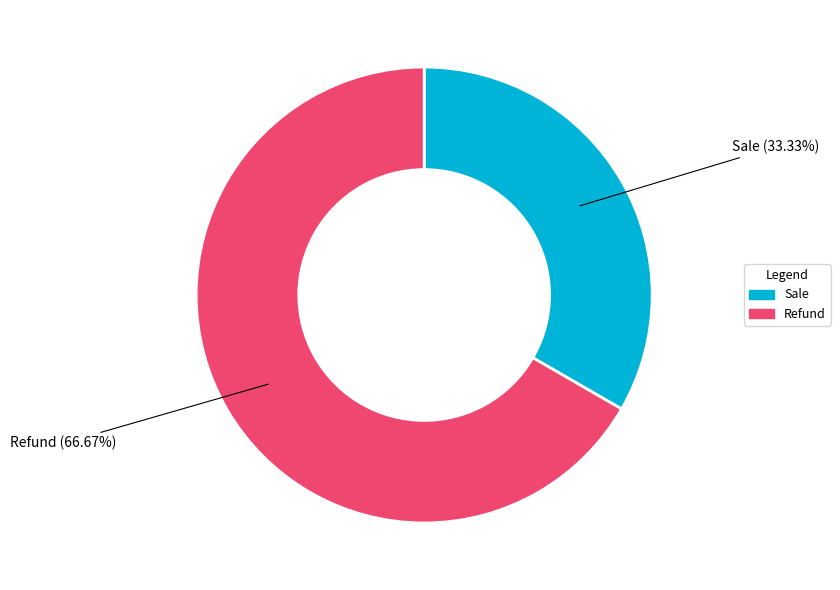

The Sale slice represents 44% of the pie. True or false?

False